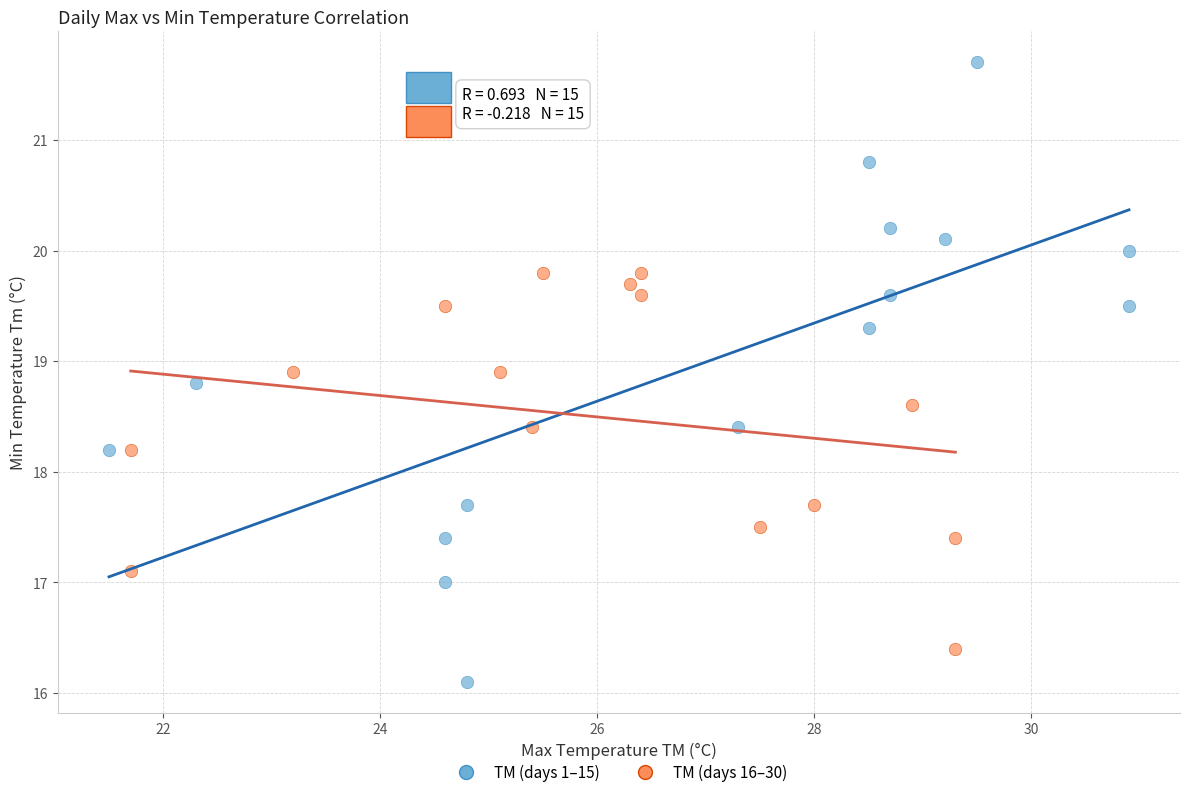

Which series contains the highest Y value?

TM (days 1–15)